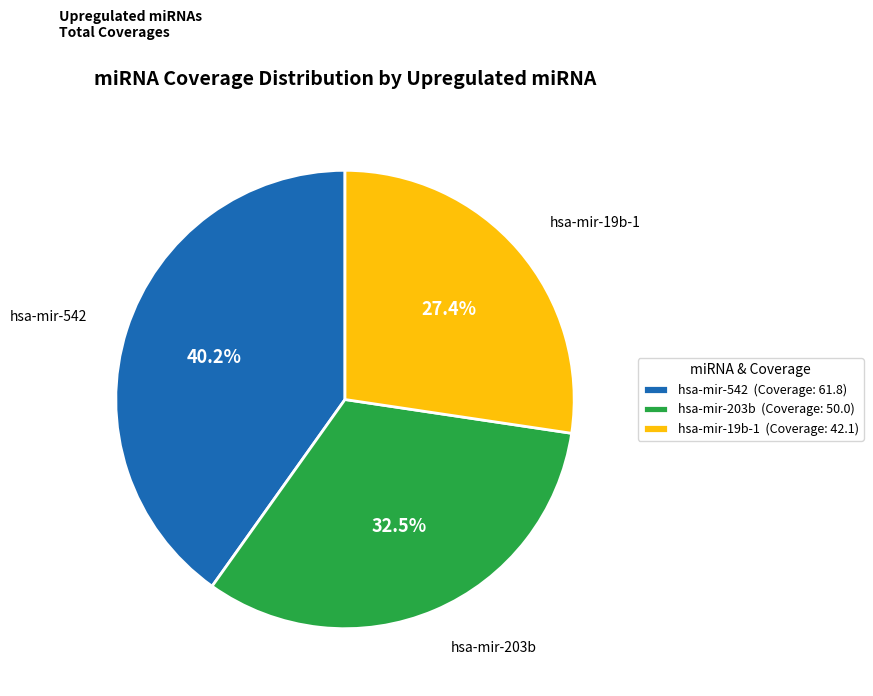

Does hsa-mir-203b account for over 50% of the chart?

No